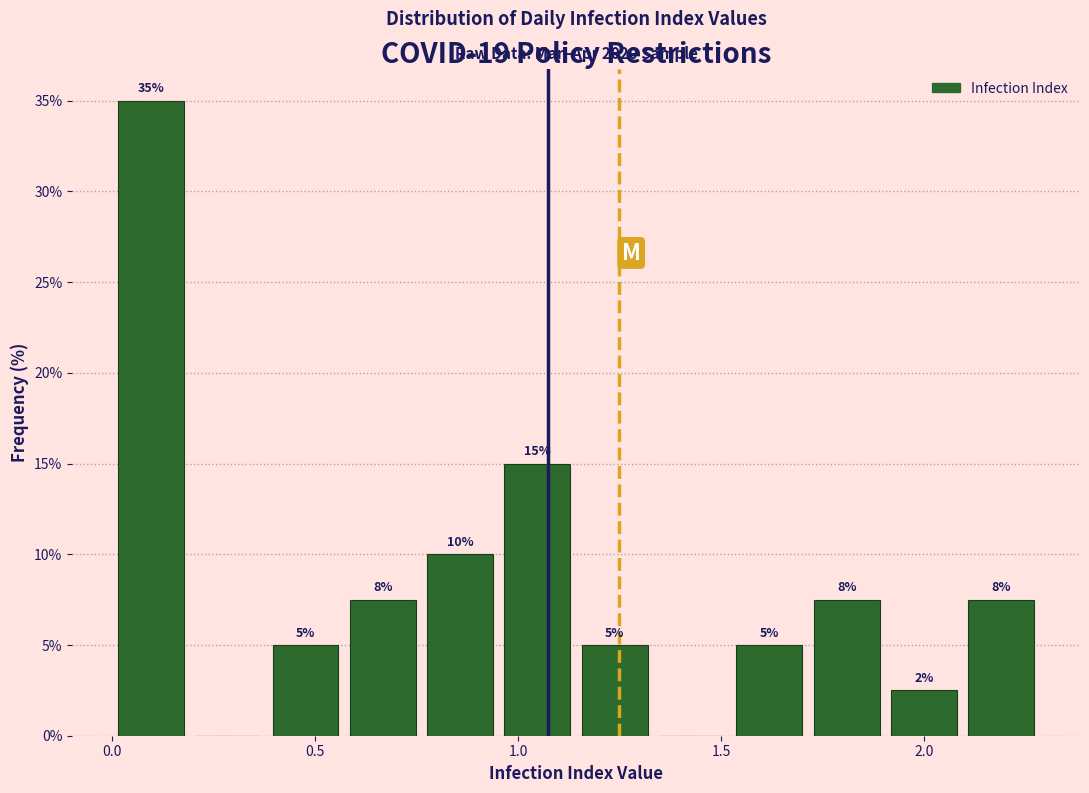

Read against the x-axis, roughly where is the centre of the tallest bar?

0.10